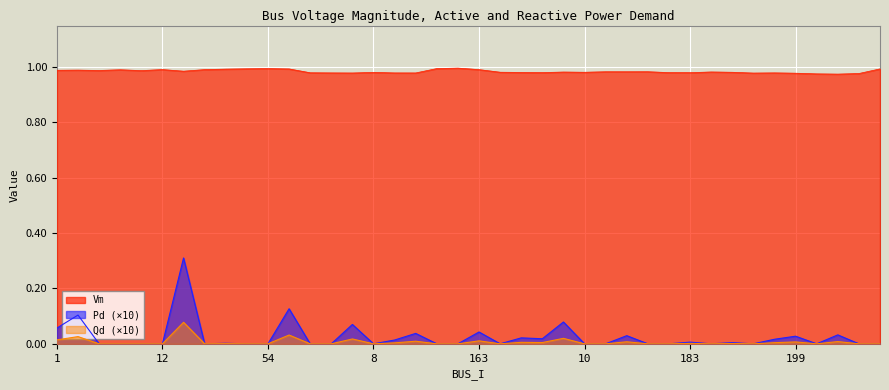

Is it true that Vm equals 1.0 at 53?

True